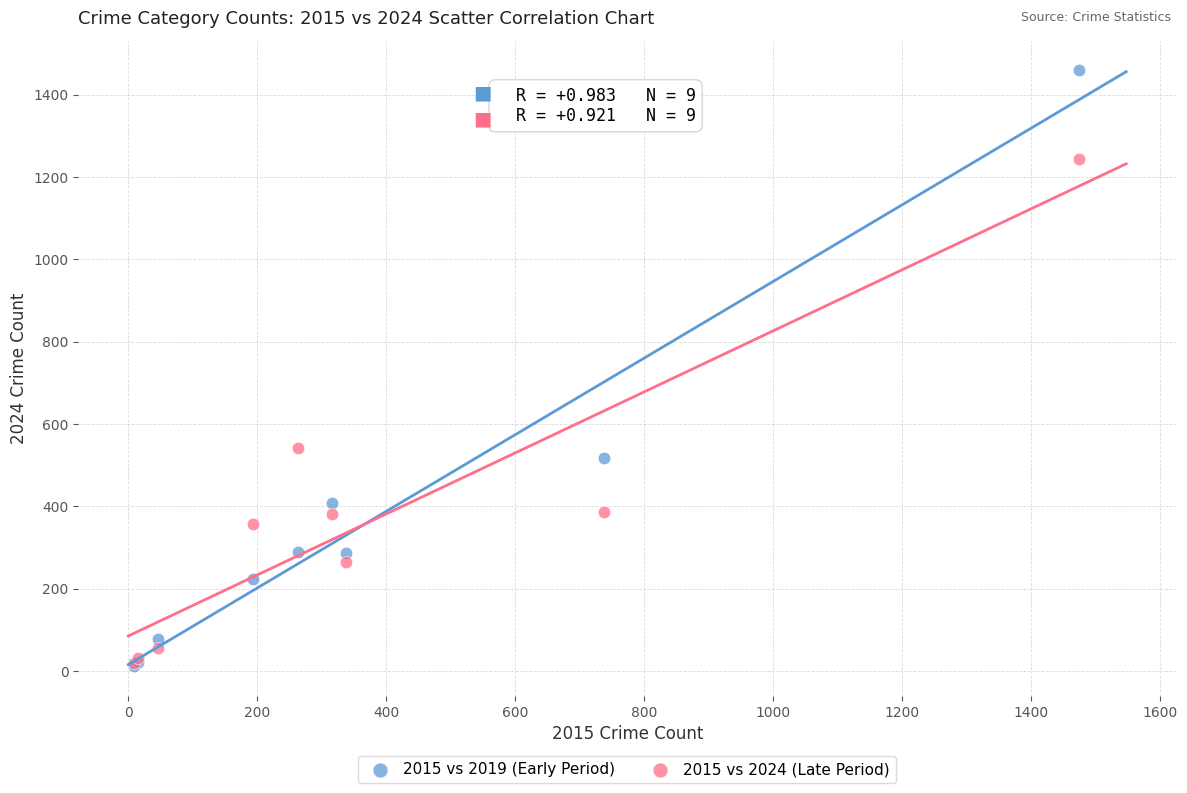

In the 2015 vs 2019 (Early Period) series, what Y value is closest to 735?

517